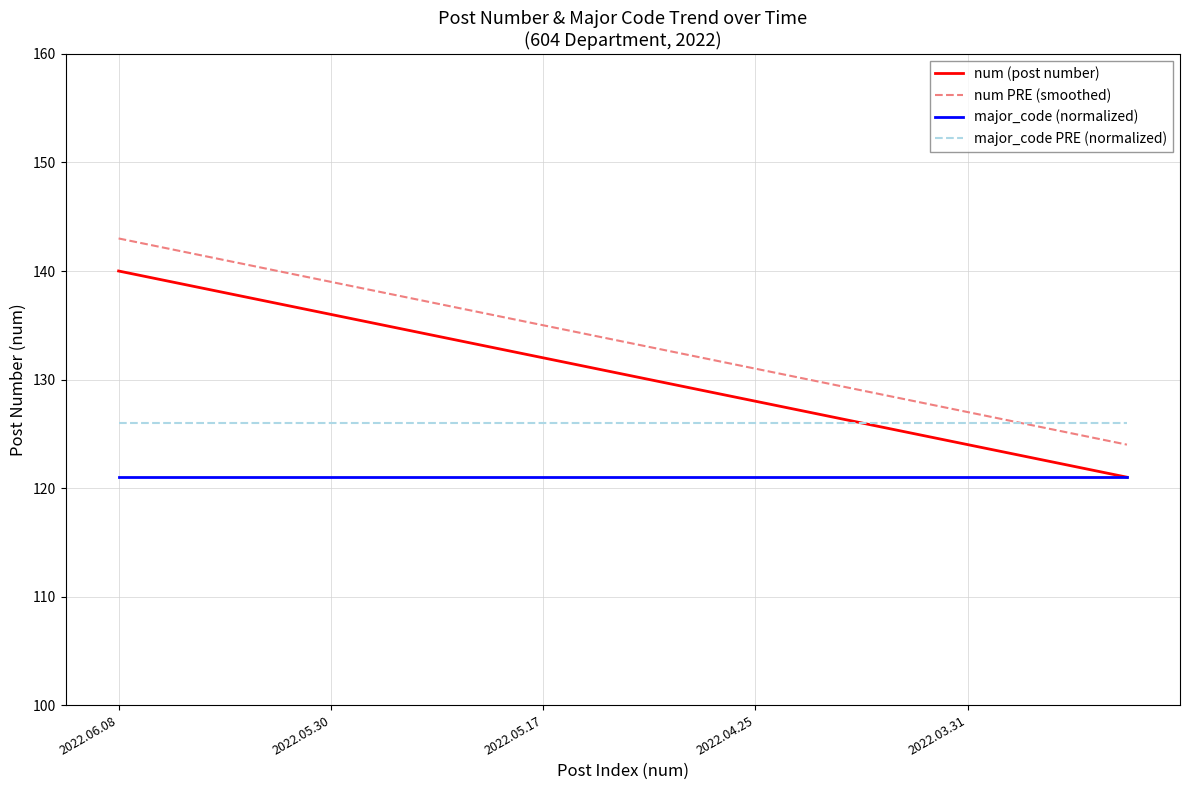

Which series has the largest total across all categories?

num PRE (smoothed)